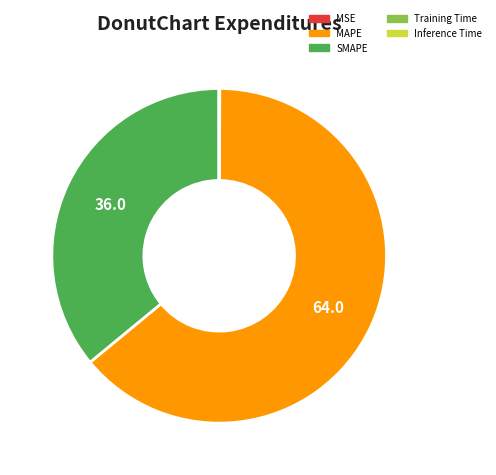

True or false: MAPE accounts for 64% of the total.

True